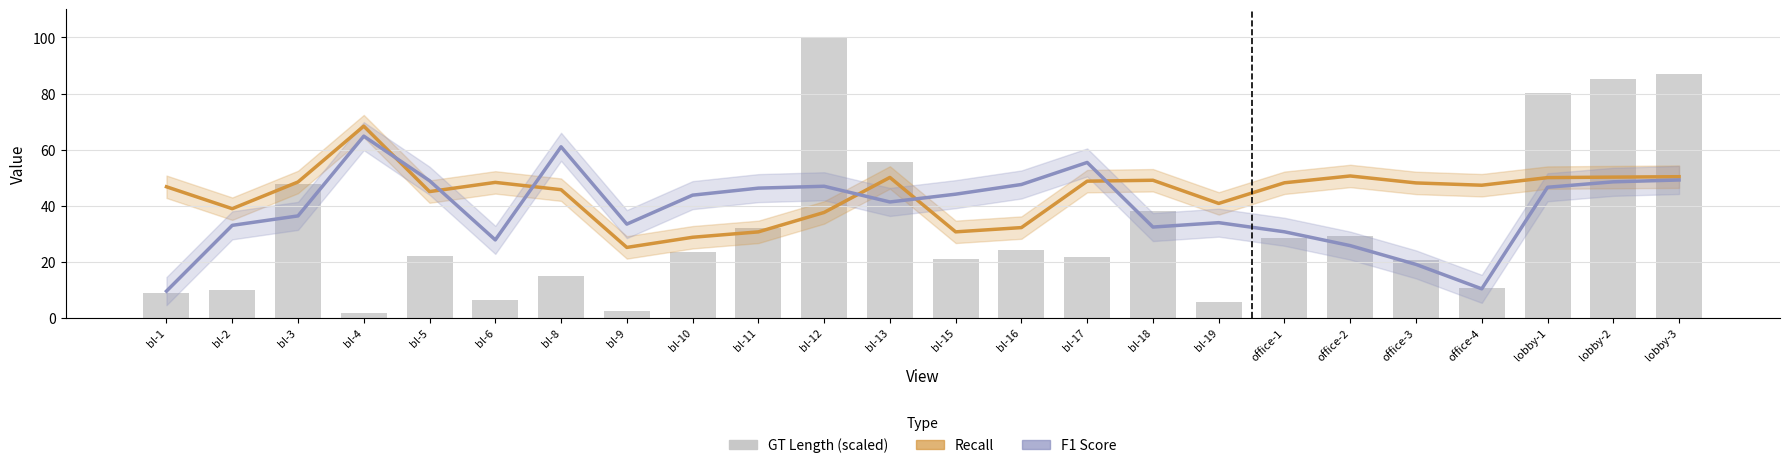

At how many categories does at least one series exceed 33?

24